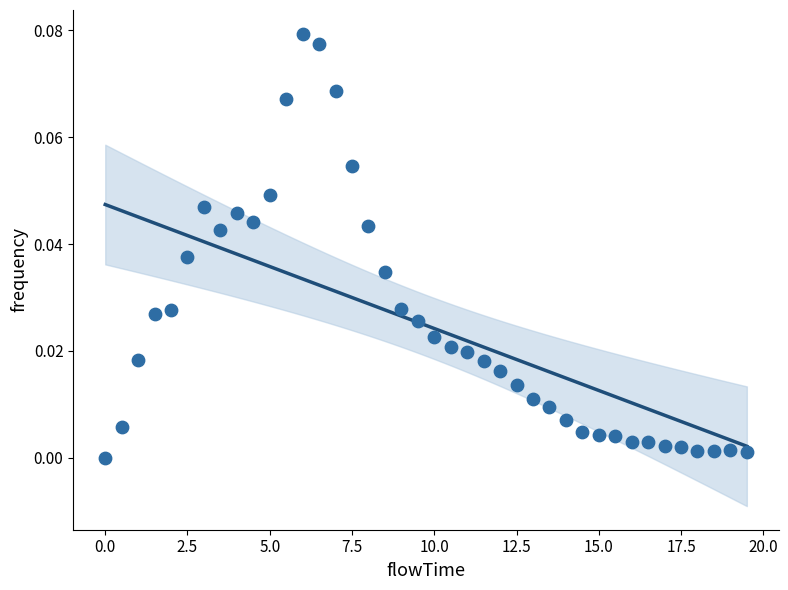

What is the range of X values (max minus min)?

19.5